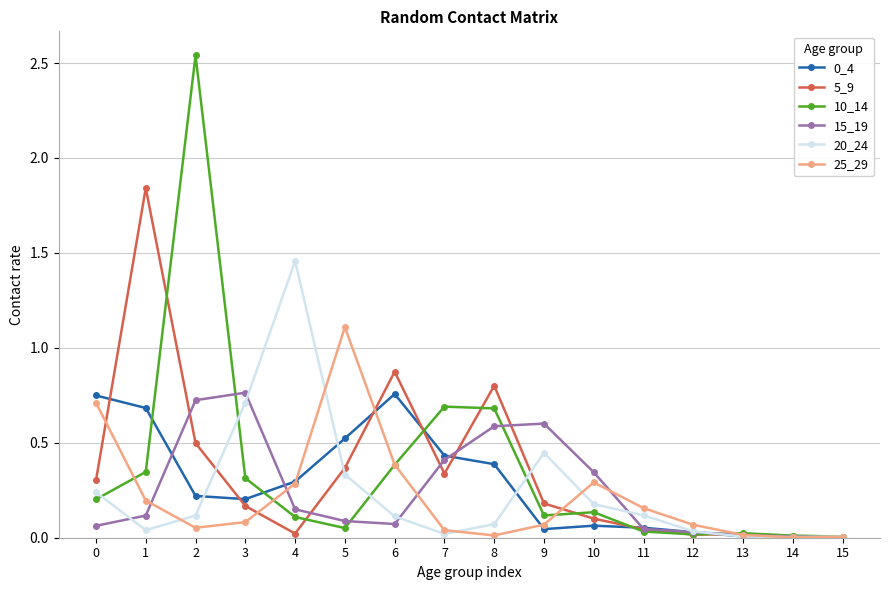

The value of 5_9 at 5 is 0.4. True or false?

True